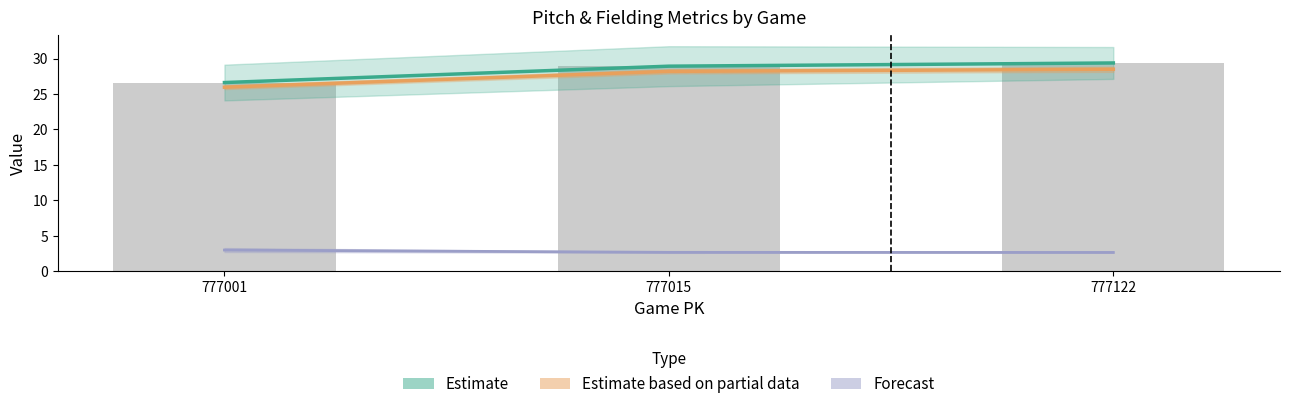

What is the difference between the highest and lowest values at 777015?

26.3